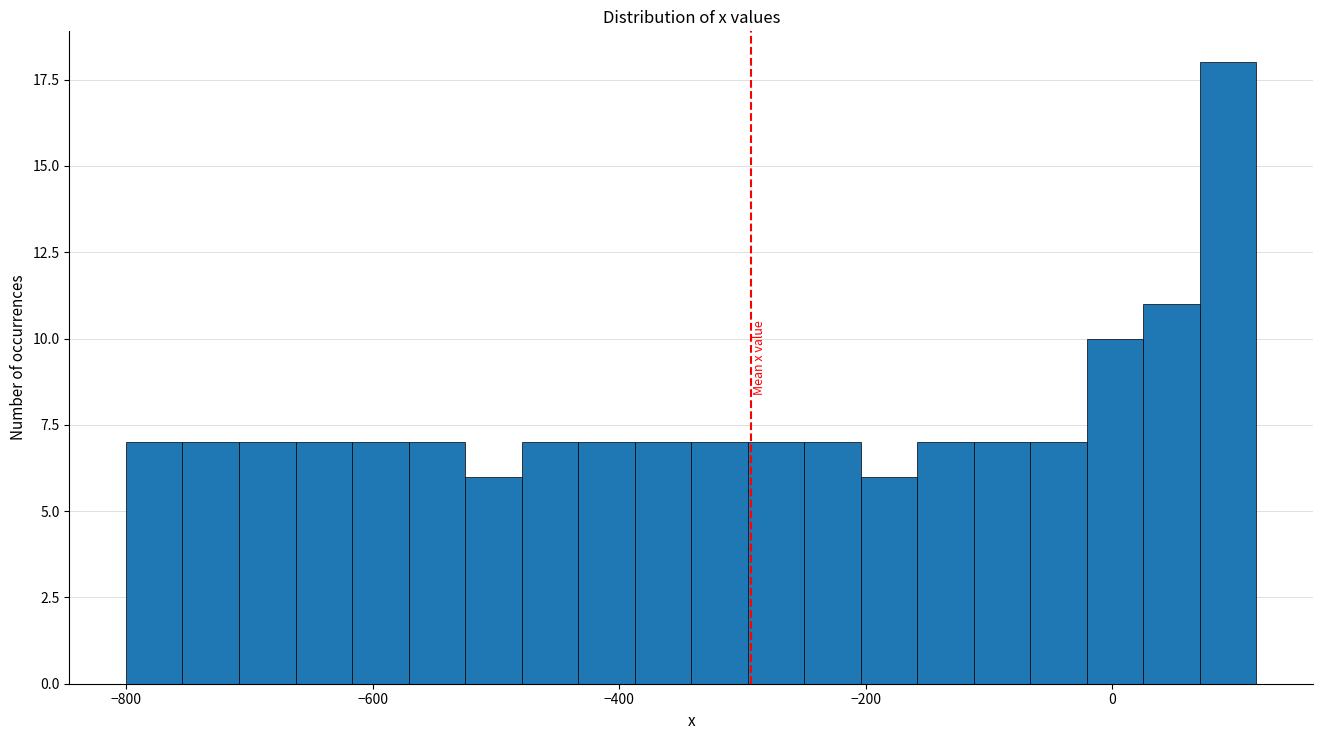

Around what value on the x-axis is the tallest bar? Give the approximate position of its centre, as read against the axis.

100